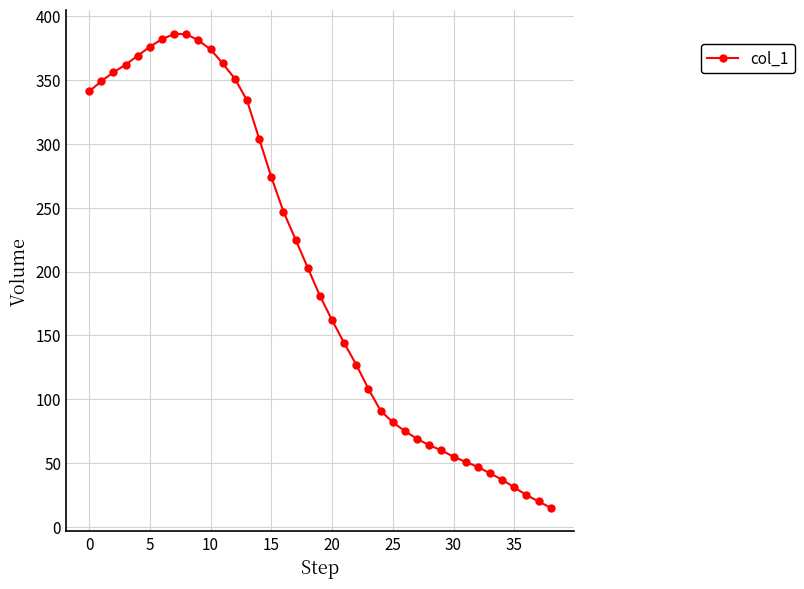

What is the smallest value displayed?

15